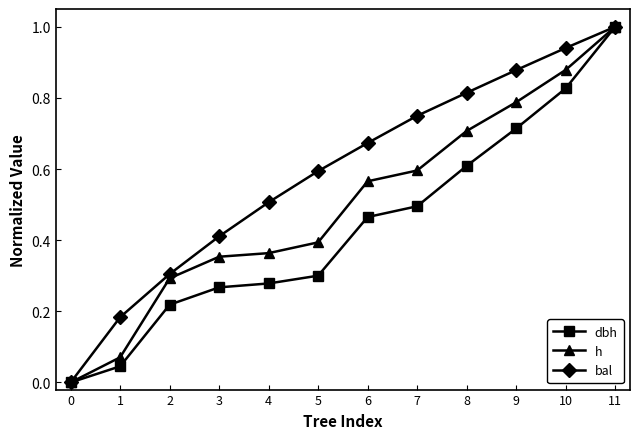

What is the total value across all series at 10?

2.6